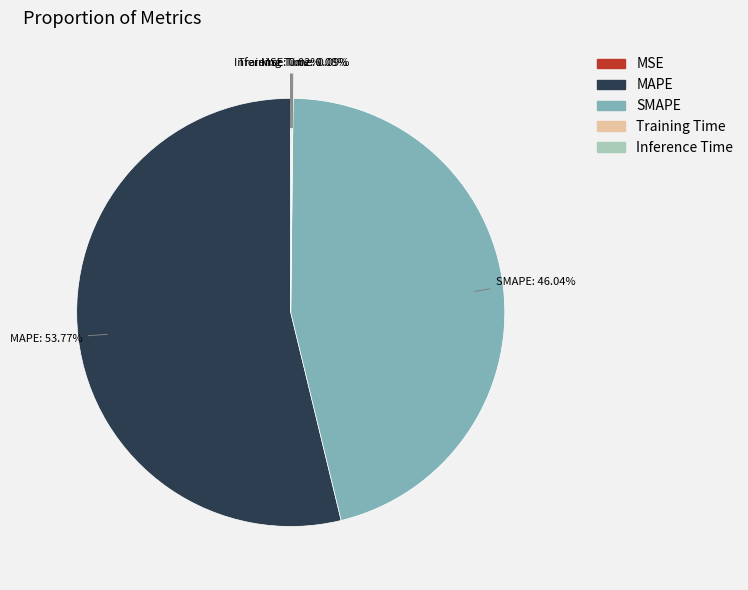

Which slice represents more than half of the pie?

MAPE